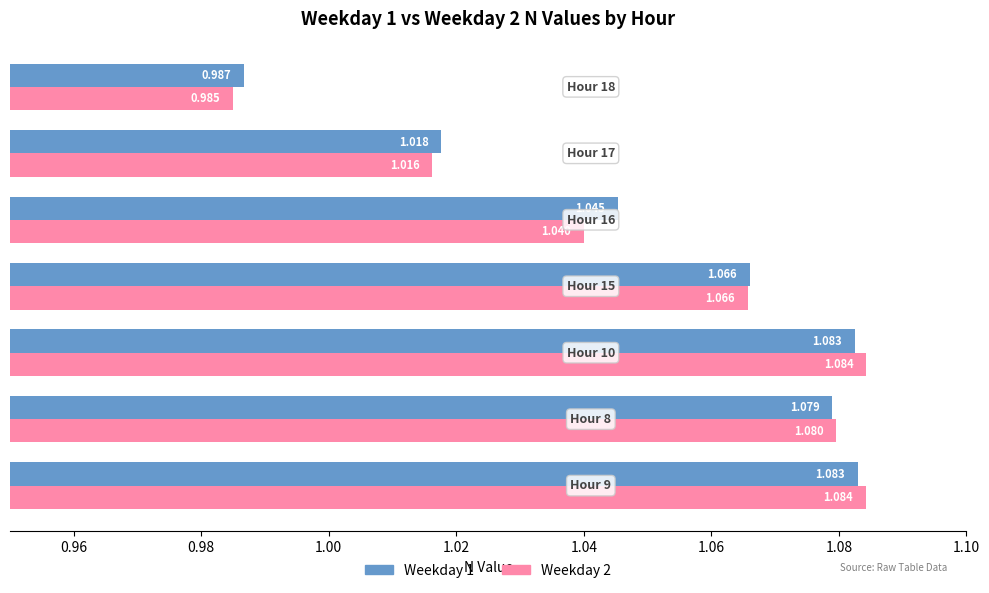

How many values in the Weekday 2 series exceed 1?

6